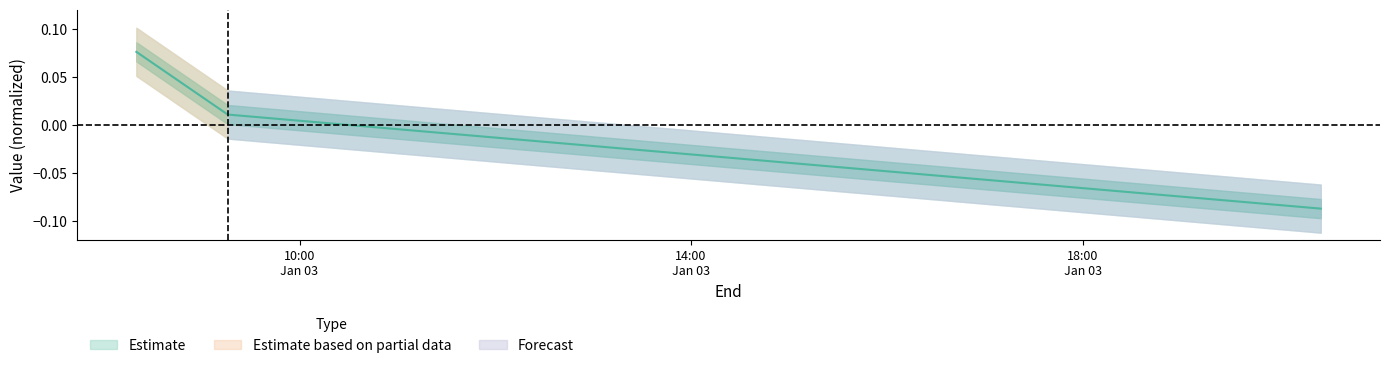

What is the difference between the values at 2022-01-03 08:20:00 and 2022-01-03 09:16:00?

0.1